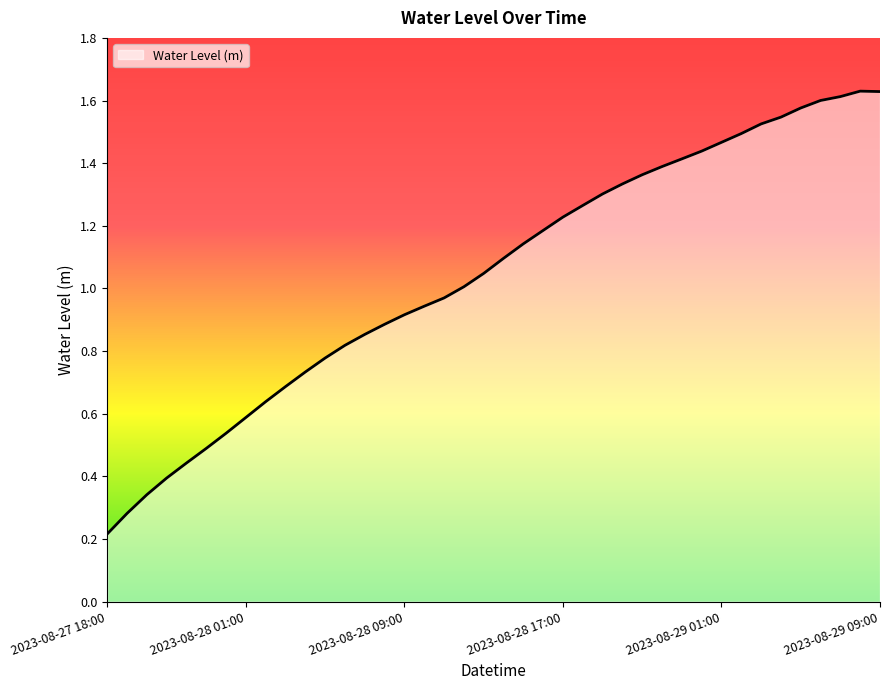

Where is the data nearest to the value 0?

2023-08-27 18:00